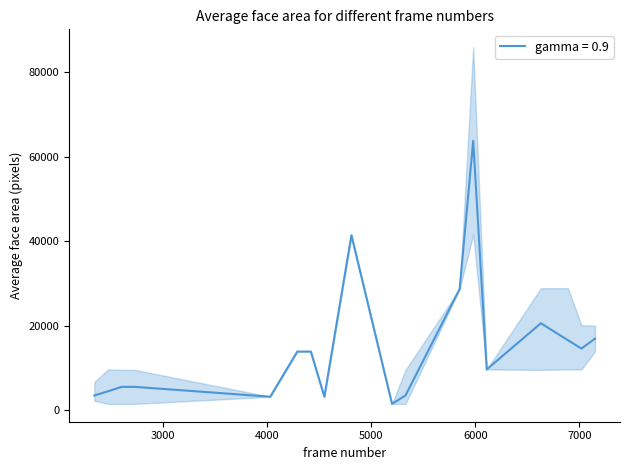

Is the value of mean_area at 6890 greater than the value of lower at 4030?

Yes